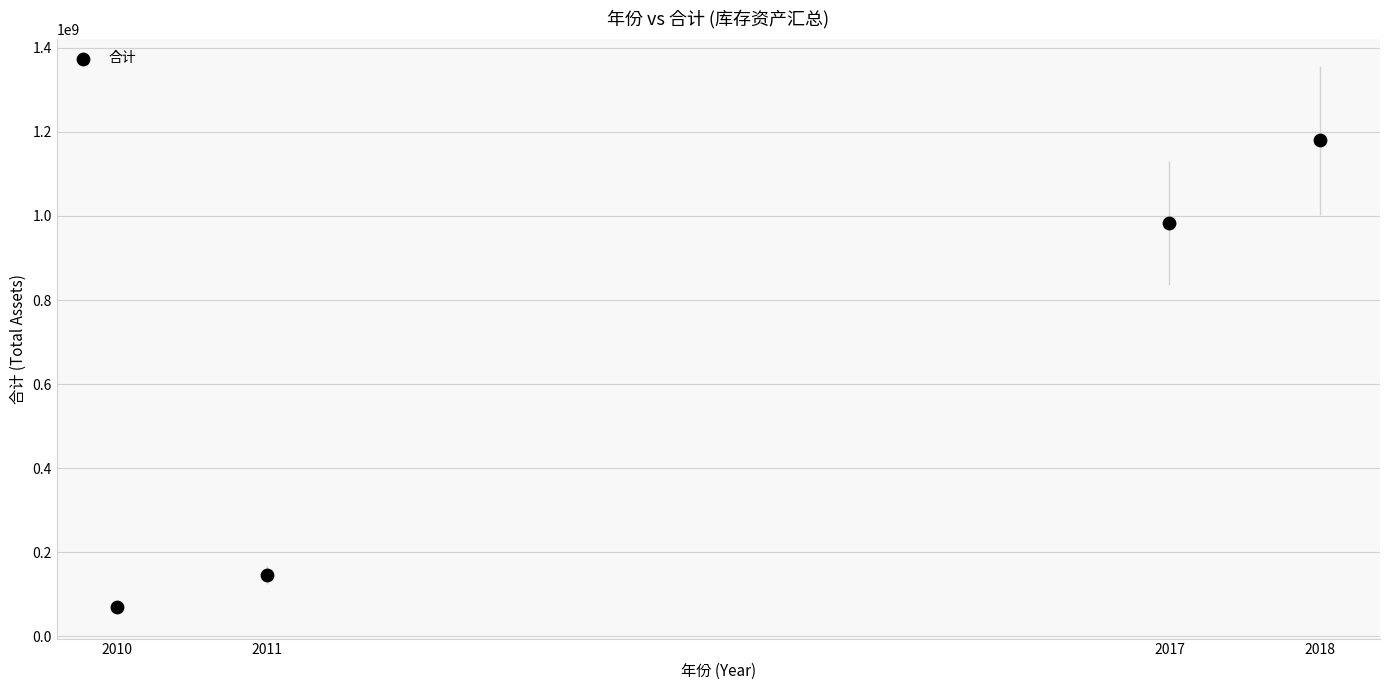

What Y value in the scatter plot is closest to 624706599?

982816157.4